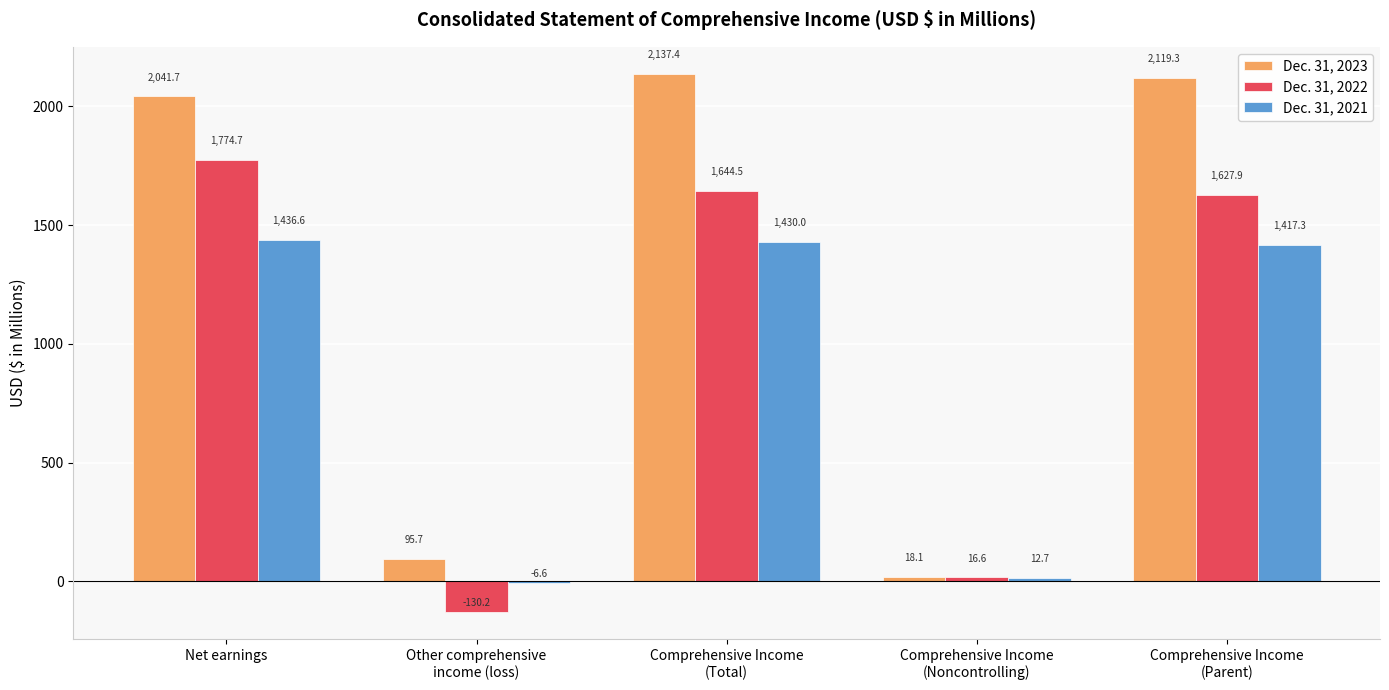

How many groups of bars are there?

5